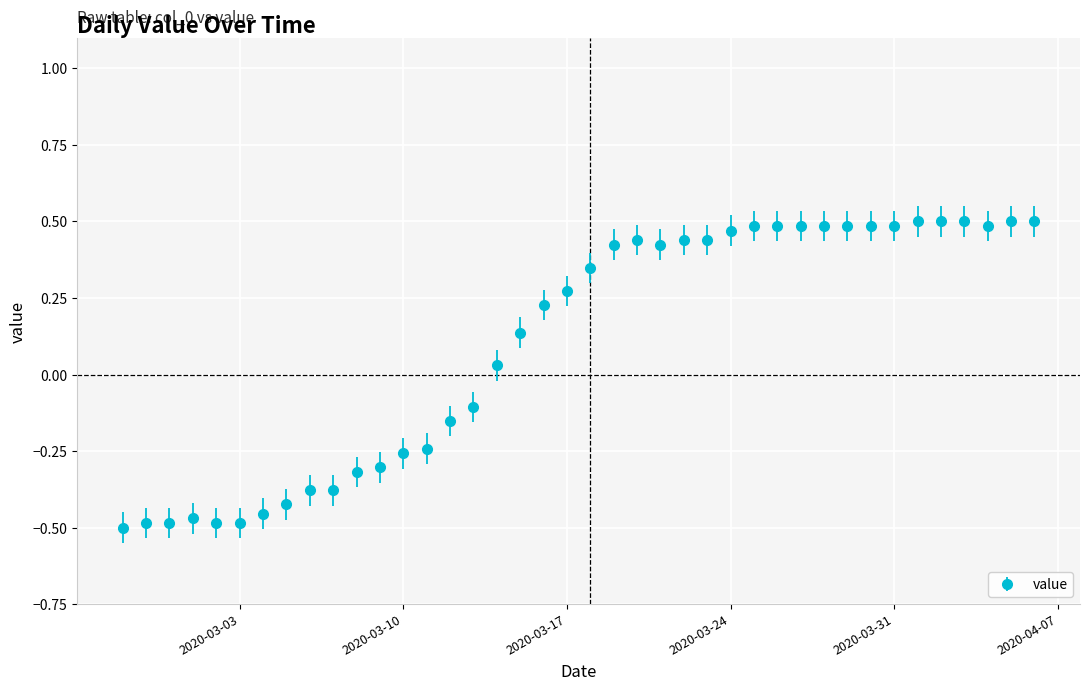

What is the sum of all values?

4.1